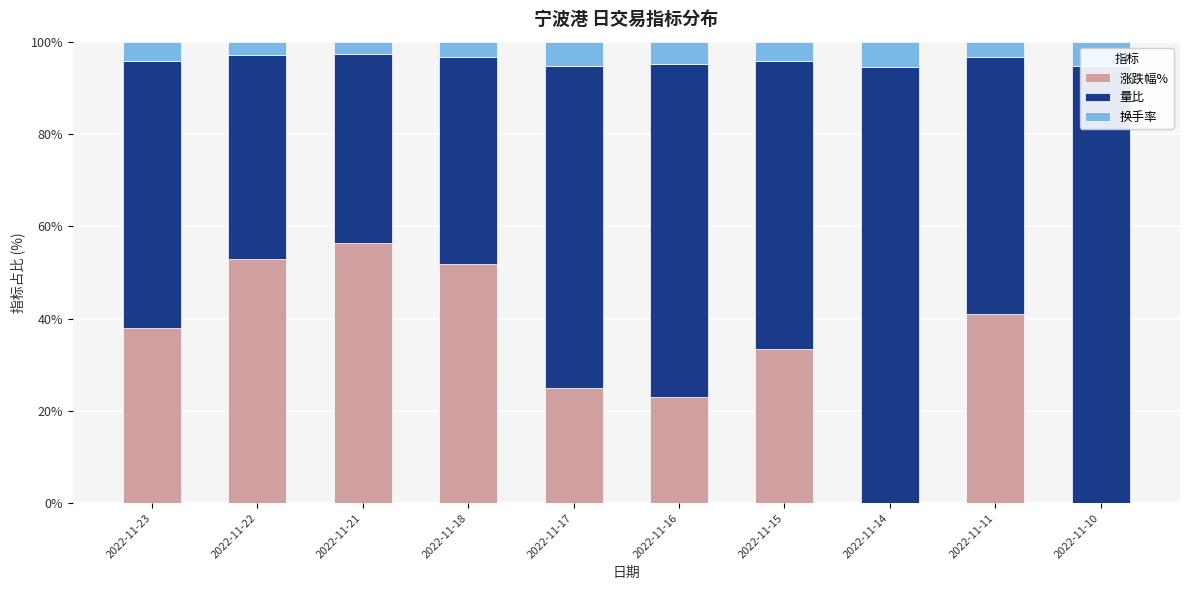

What is the spread (max minus min) of values at 2022-11-16?

67.2